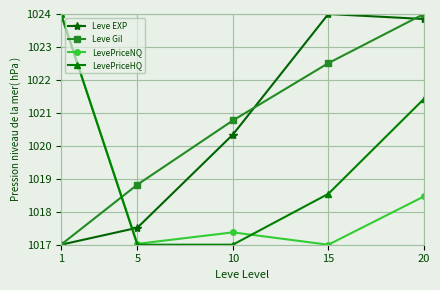

What is the sum of the Leve EXP values at 15 and 20?

2047.8